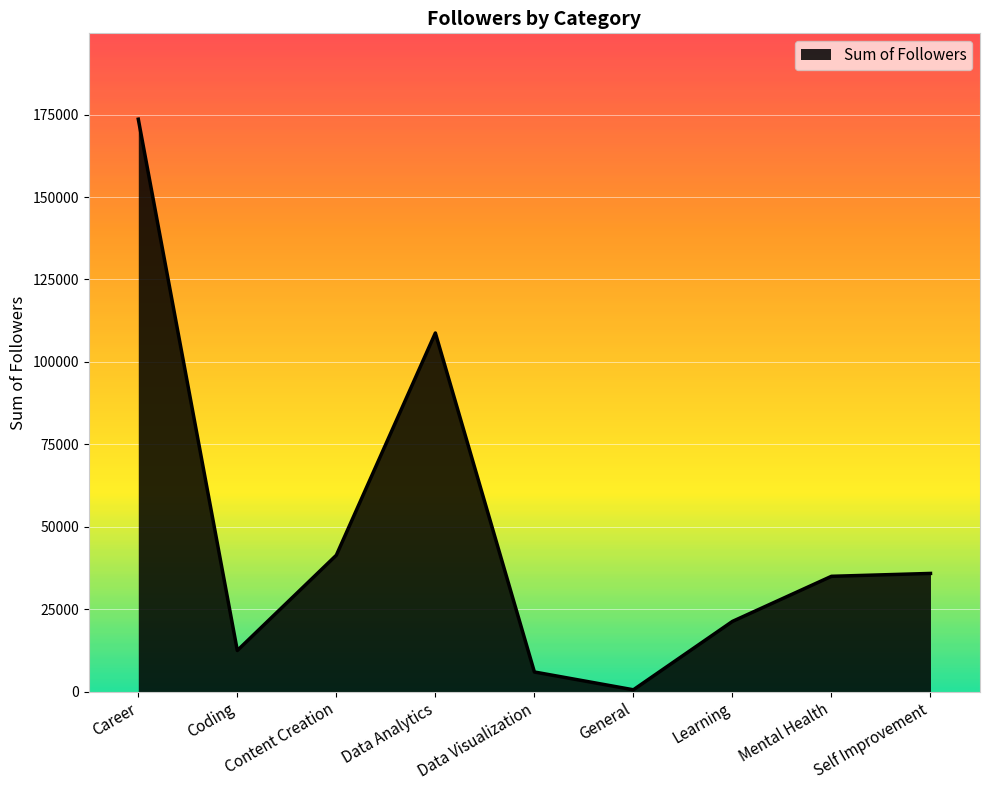

Which has a higher value, Data Visualization or Data Analytics?

Data Analytics